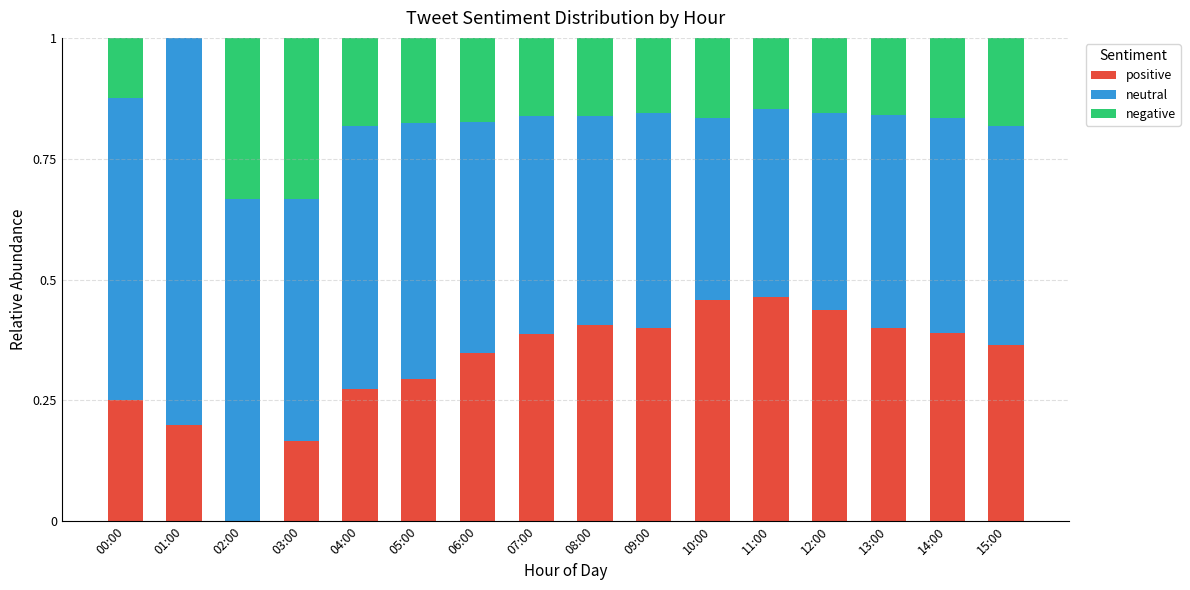

The positive series shows 0.1 at 15:00. True or false?

False